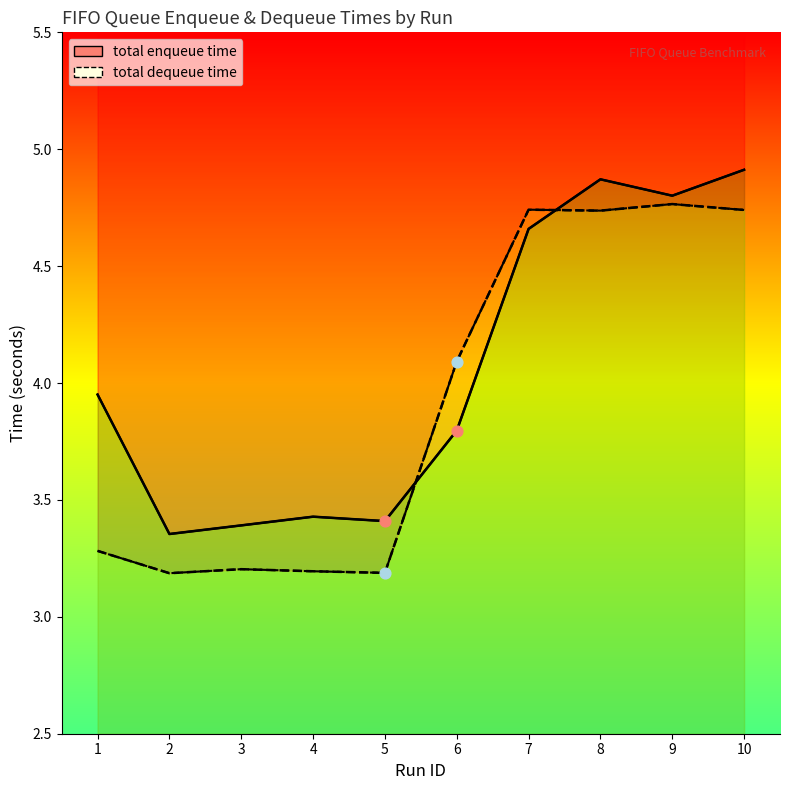

Which series reaches the maximum Y coordinate?

total enqueue time